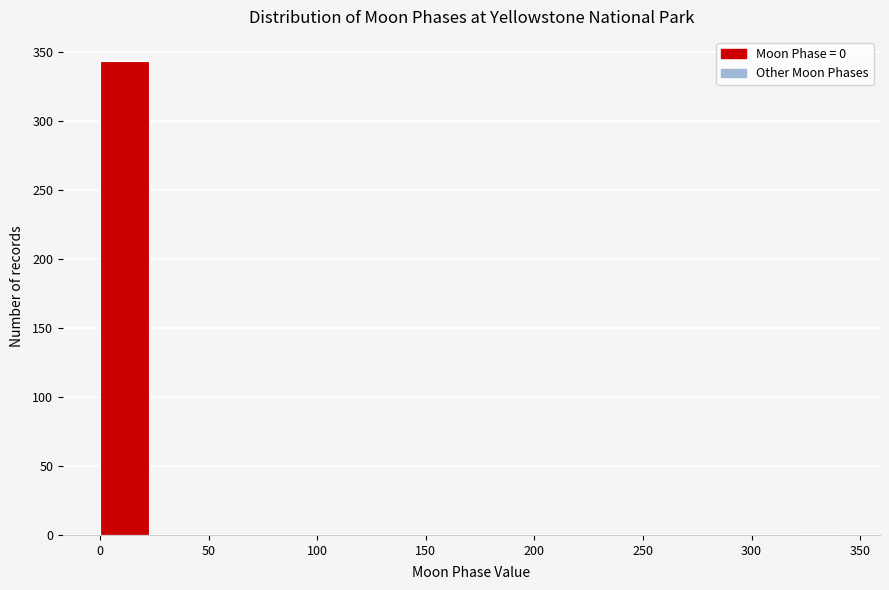

Reading left to right, transcribe this chart: for each bar, give the range it covers on the x-axis and its height. Neither the bar edges nor the heights are printed on the chart, so give them approximately, as read against the axes.

0 to 25: 345
25 to 50: 0
50 to 75: 0
75 to 100: 0
100 to 125: 0
125 to 145: 0
145 to 170: 0
170 to 195: 0
195 to 220: 0
220 to 245: 0
245 to 270: 0
270 to 295: 0
295 to 320: 0
320 to 345: under 5